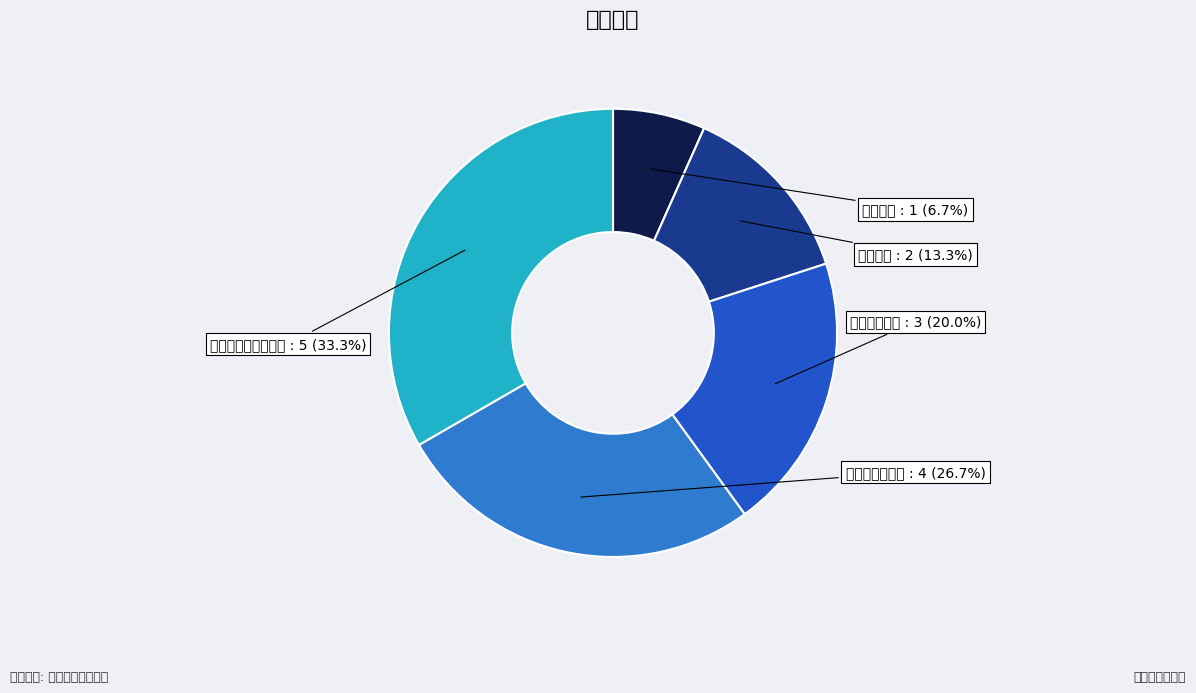

Does 查询审批岗位 account for over 50% of the chart?

No